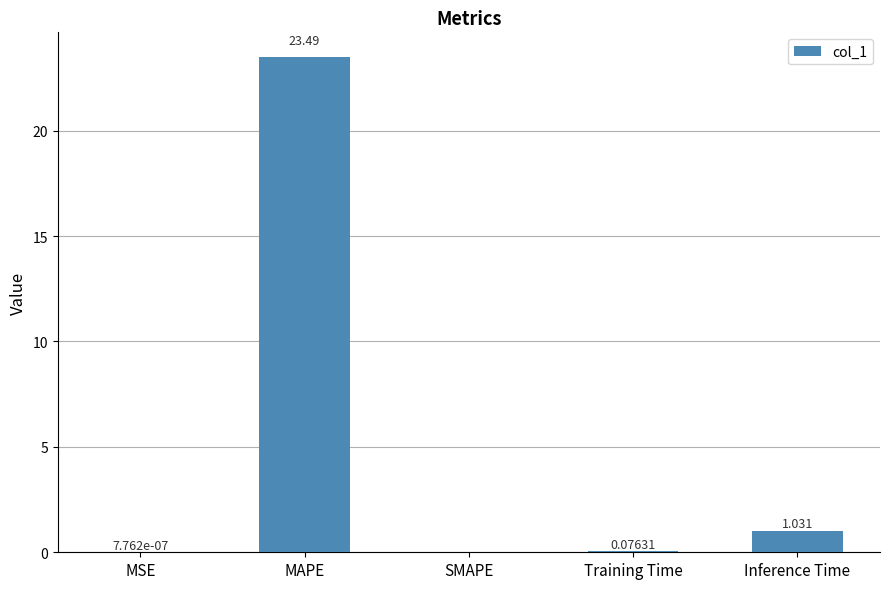

How many categories are shown in the chart?

5